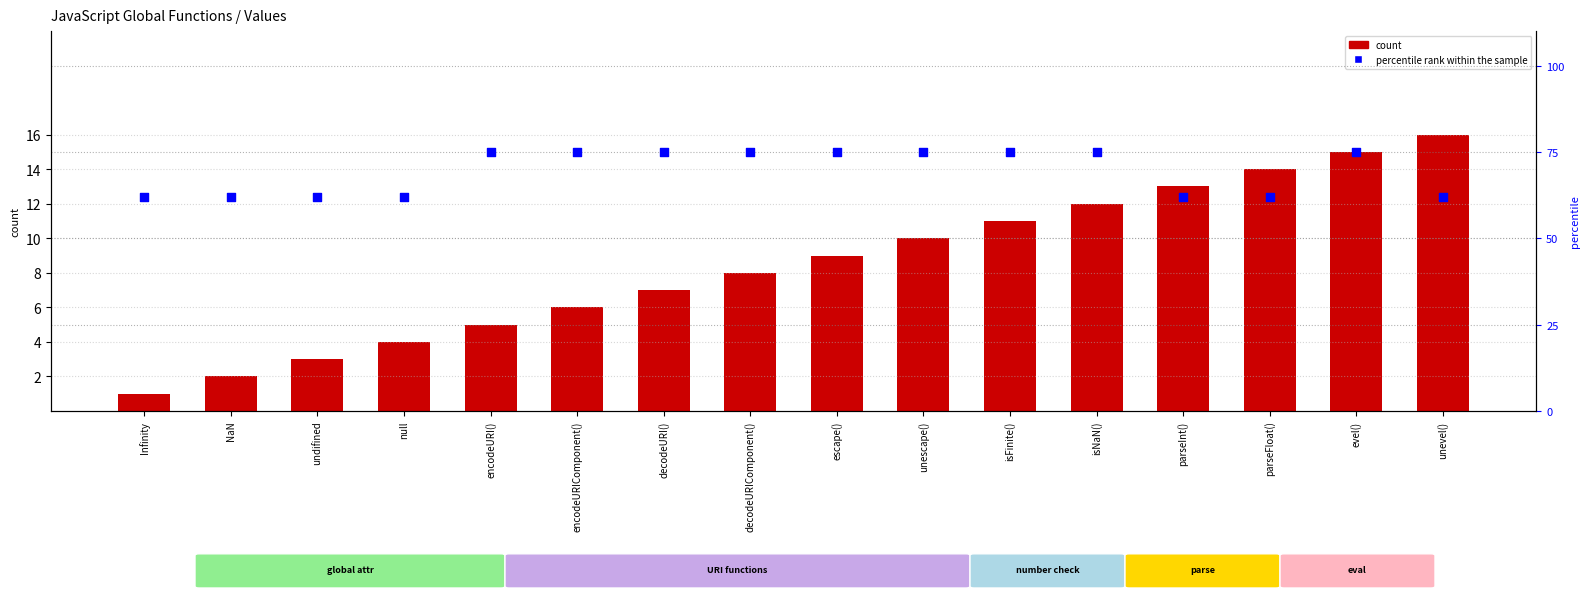

Which series reaches the minimum Y coordinate?

count